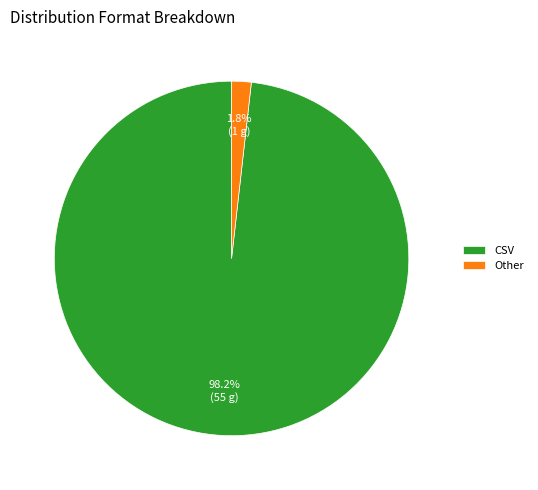

To the nearest percent, what is the average slice percentage?

50%